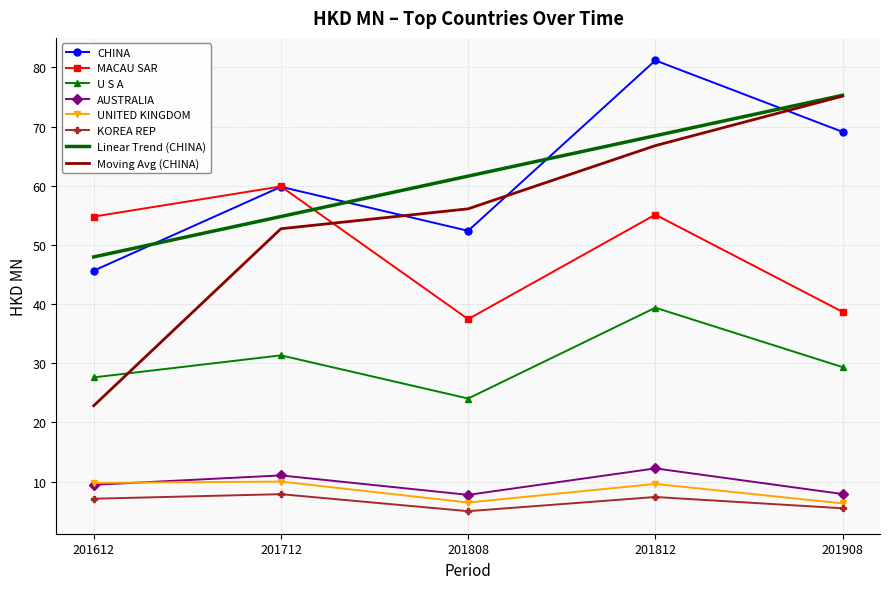

True or false: U S A and MACAU SAR intersect in this chart.

False